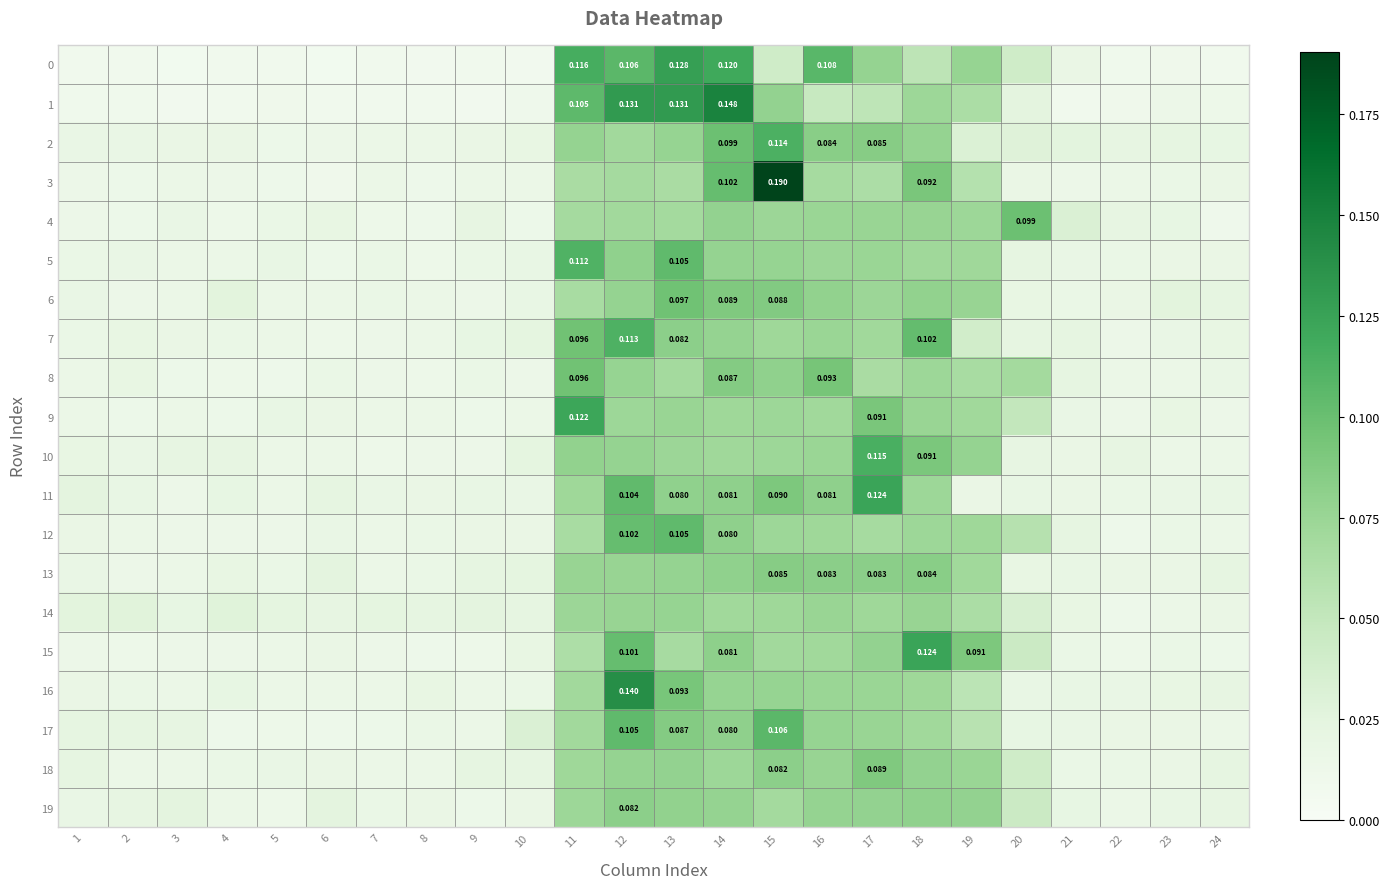

Which series changed the most between 15 and 20?

3